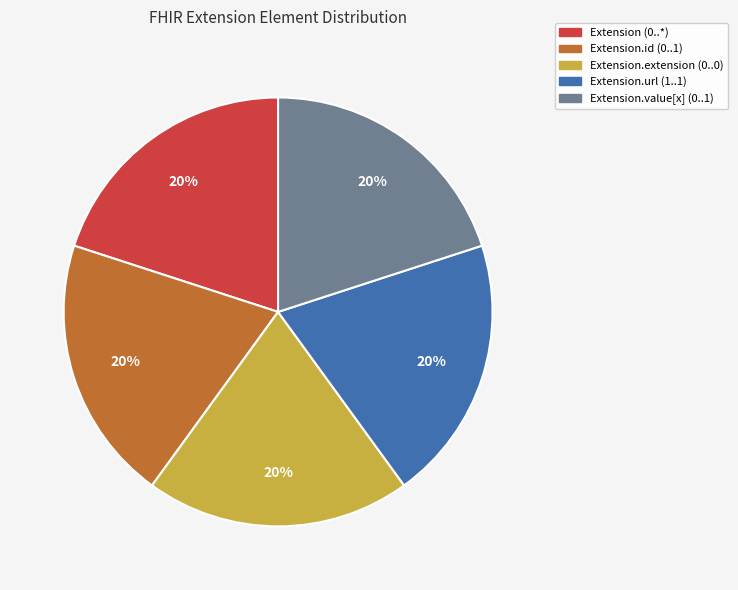

To the nearest percent, what is the average slice percentage?

20%